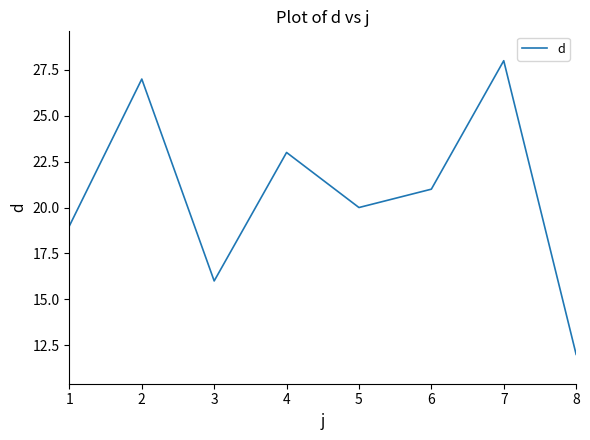

What is the sum of the values at 3 and 5?

36